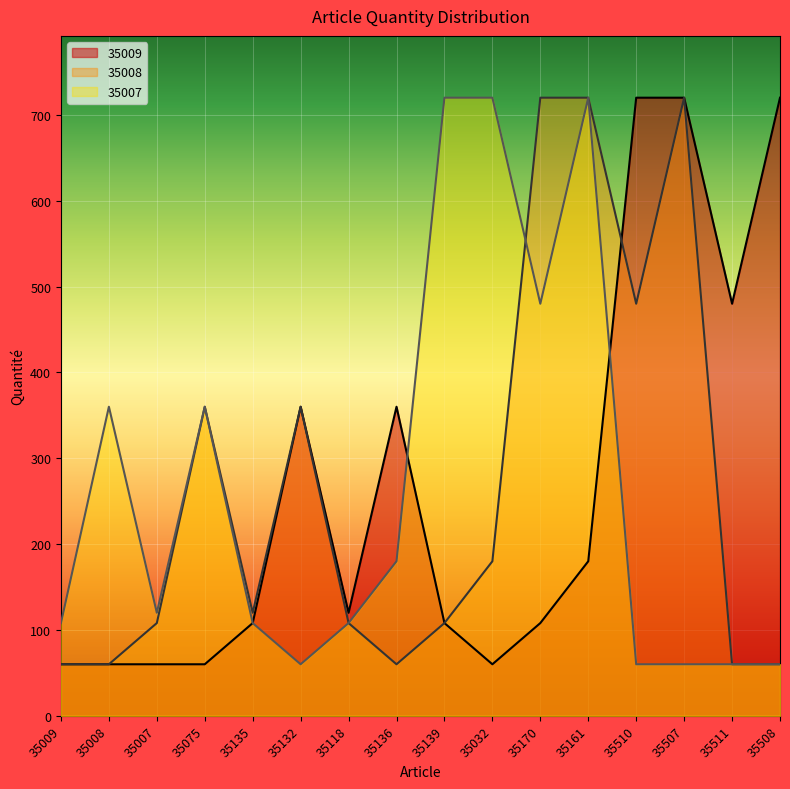

The 35008 series shows 60 at 35508. True or false?

True